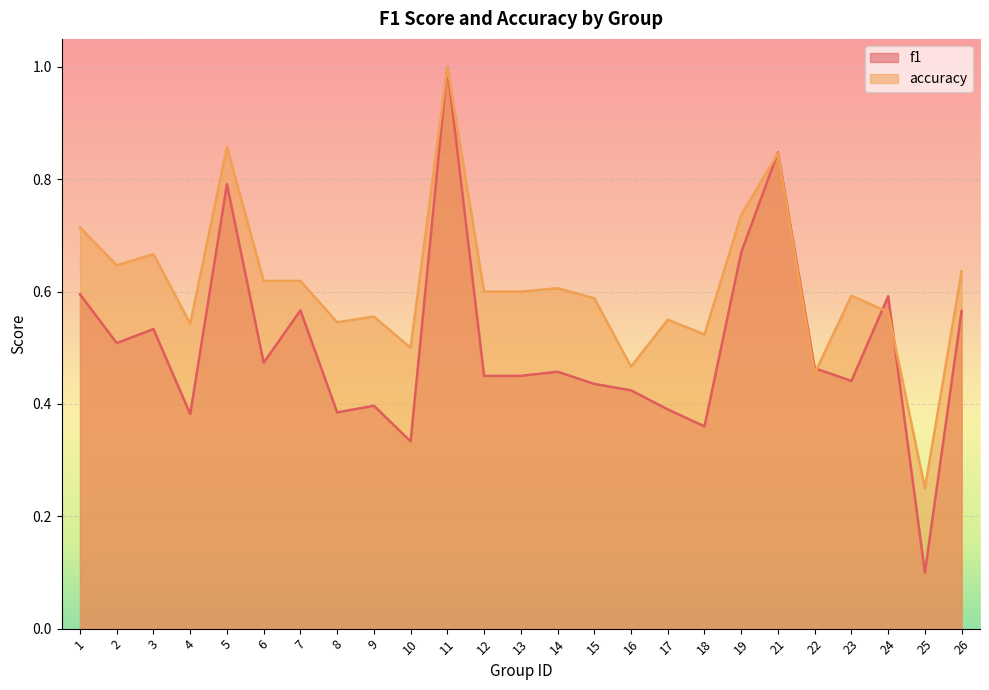

Rank the categories by f1 value from highest to lowest.

11, 21, 5, 19, 1, 24, 7, 26, 3, 2, 6, 22, 14, 12, 13, 23, 15, 16, 9, 17, 8, 4, 18, 10, 25